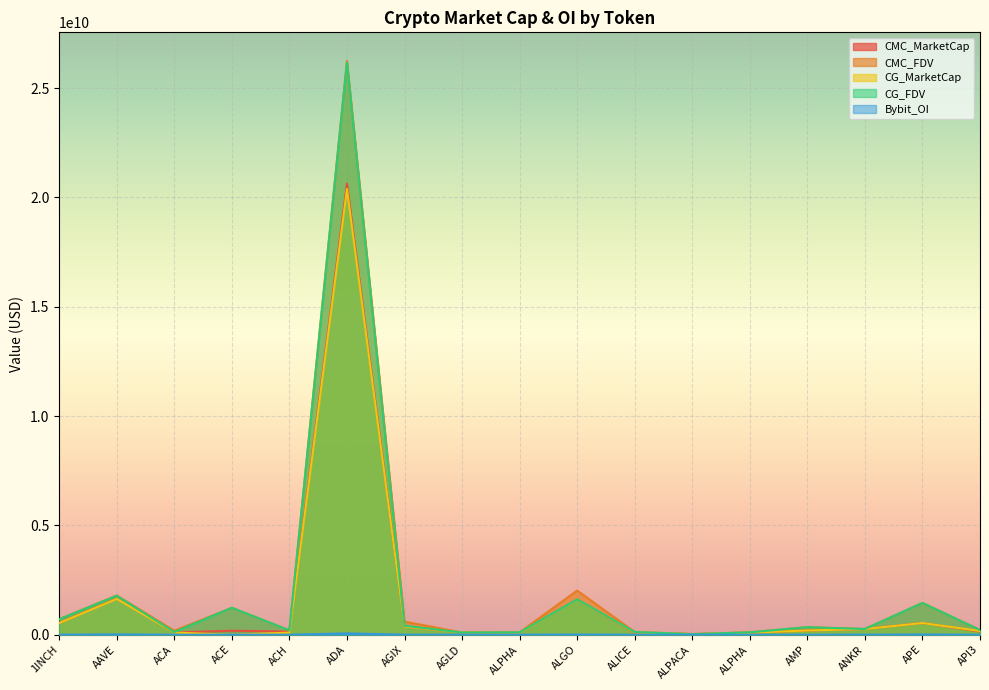

At which category is the sum across all series the highest?

ADA